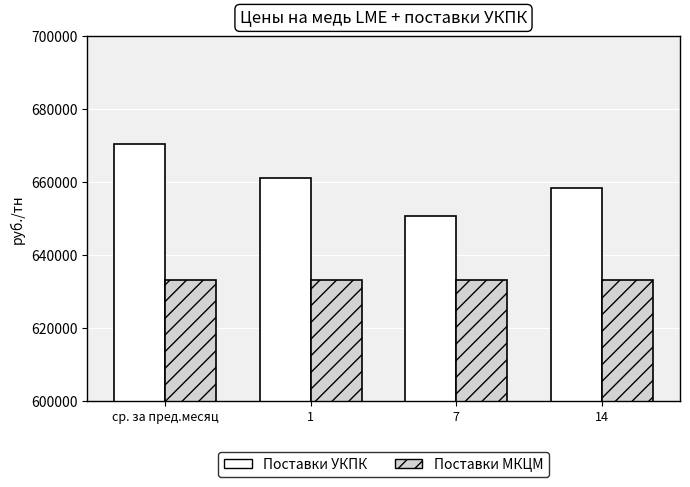

How many distinct data groups are displayed?

2